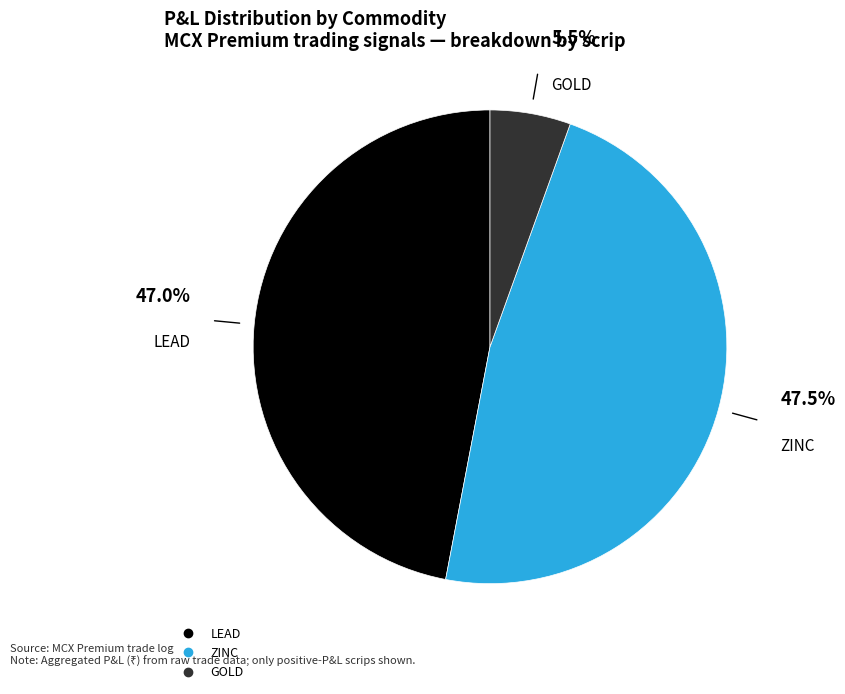

Does any single category account for the majority?

No